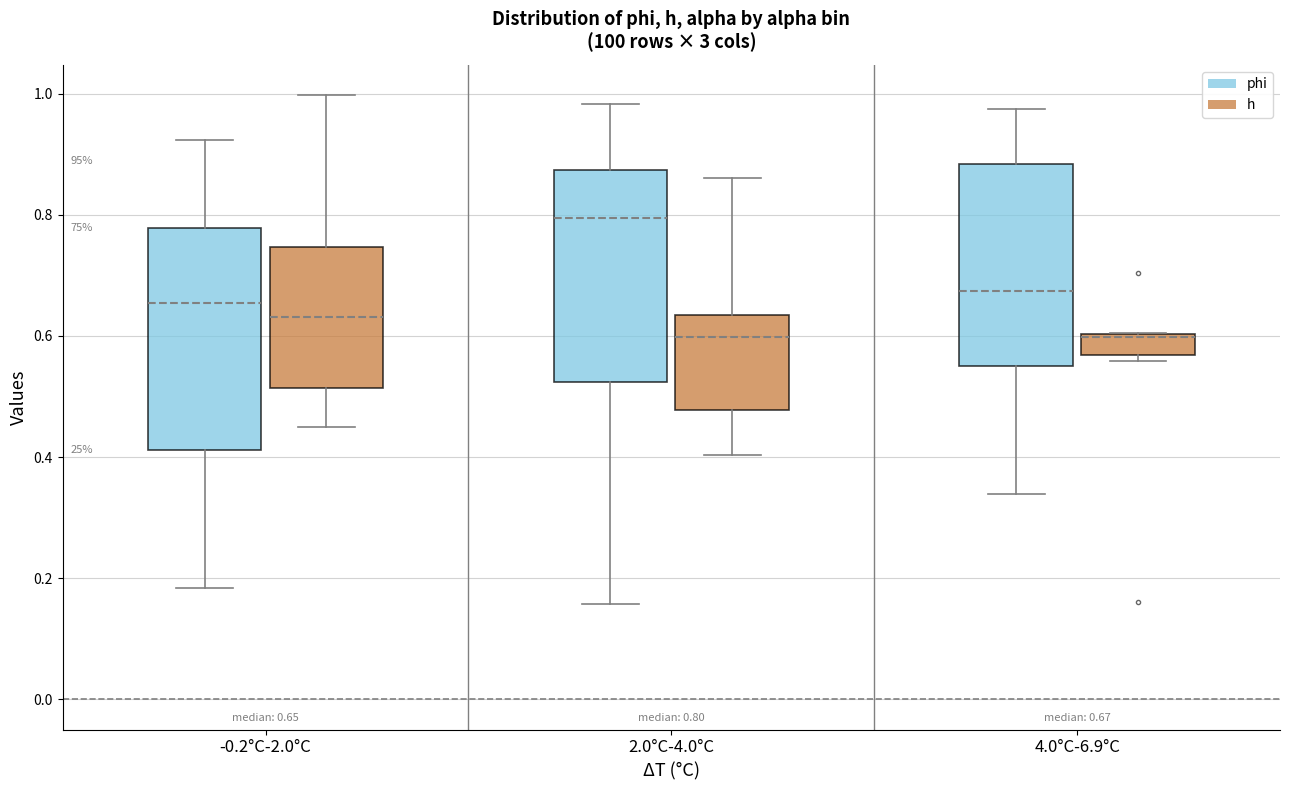

Which box has the highest median line?

2.0°C-4.0°C (phi)